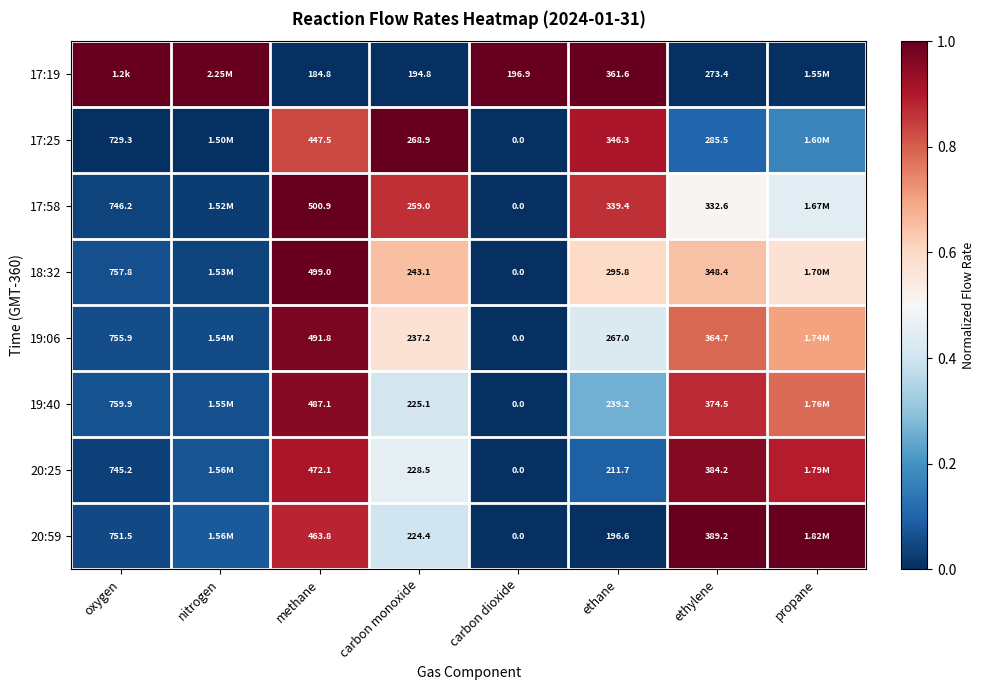

At which category is the sum across all series the highest?

methane